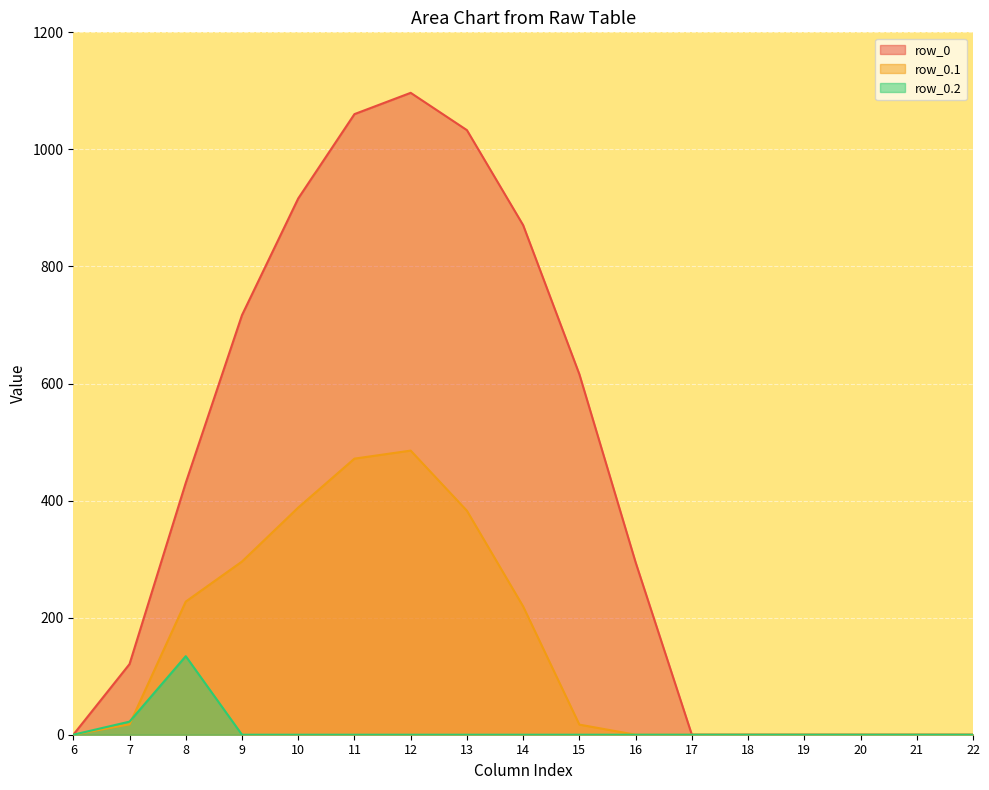

Count the number of categories in the chart.

17